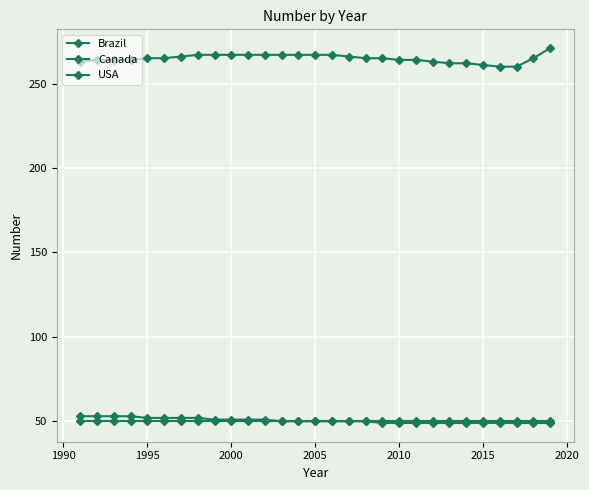

Count the number of categories in the chart.

29